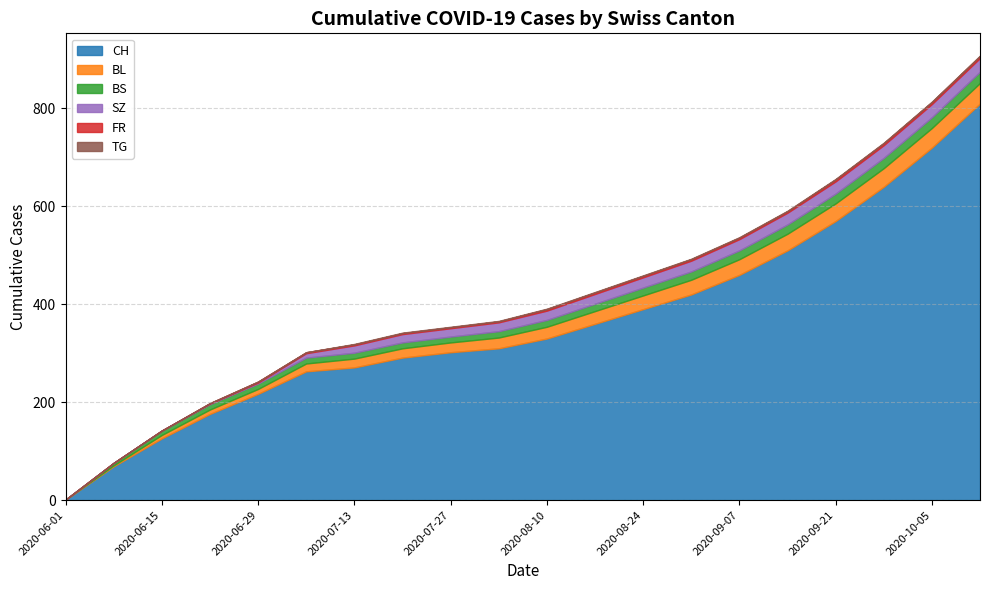

What is the label of the 7th point from the right?

2020-08-31